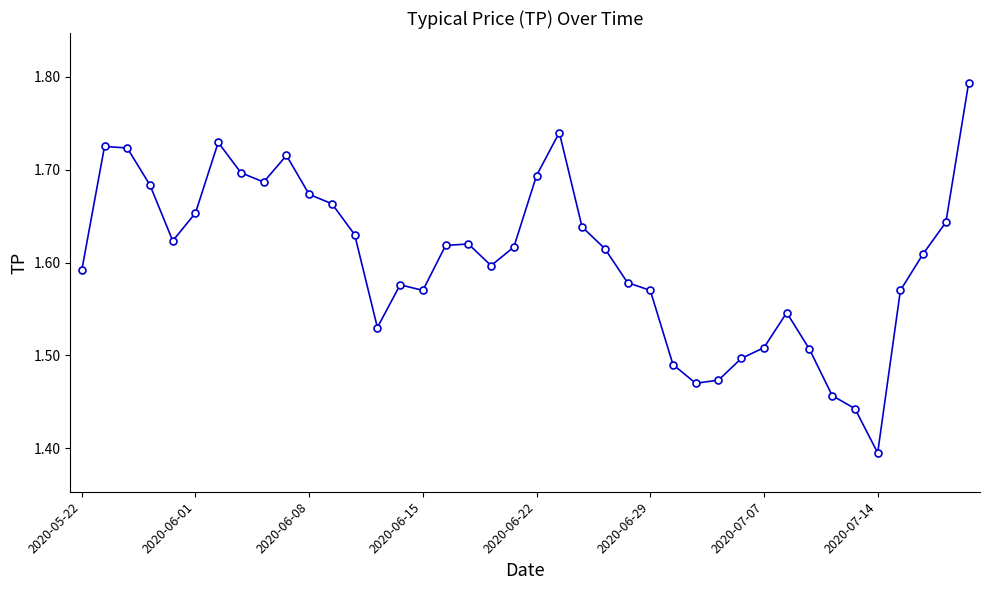

How many lines are shown in the chart?

1